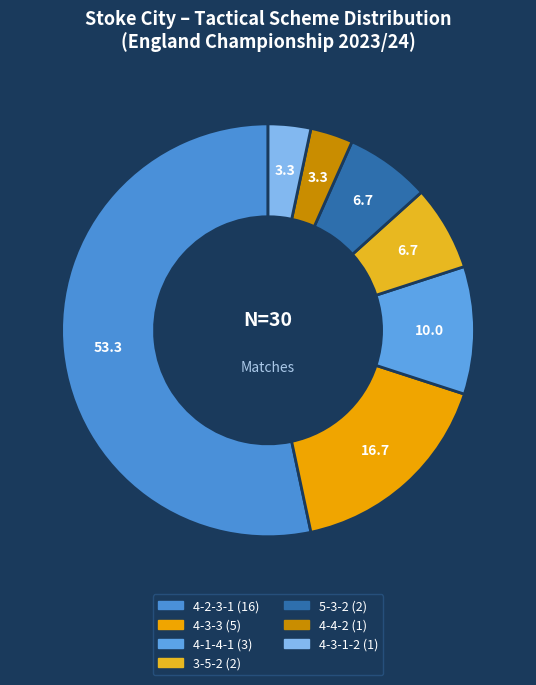

Count the number of slices in the pie.

7